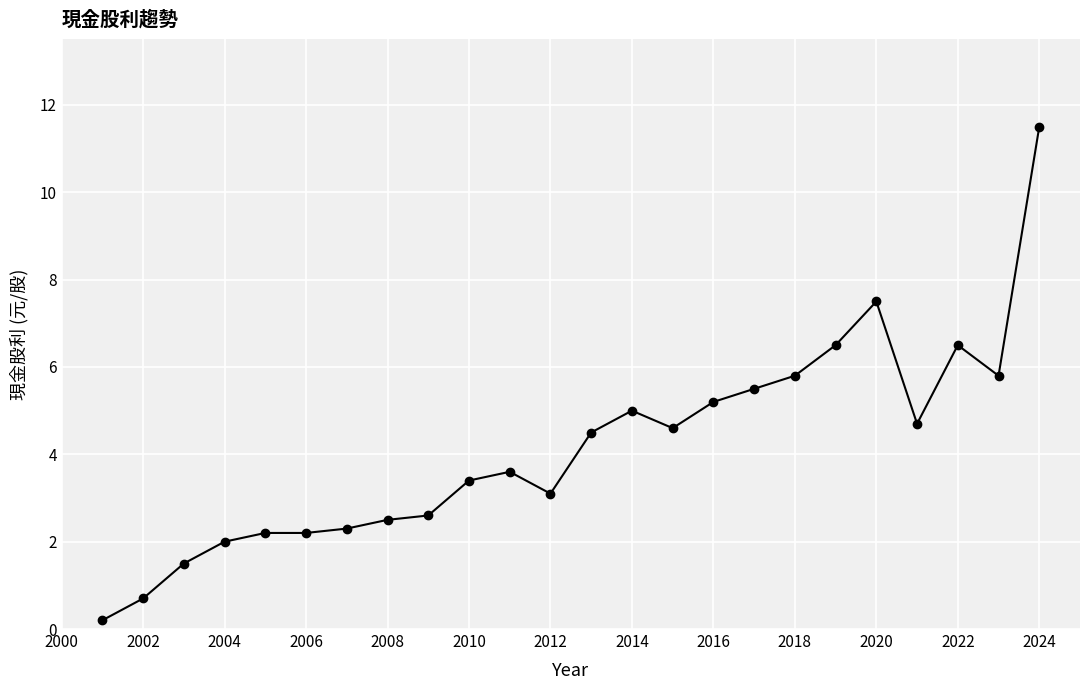

What is the value of the 10th point from the left?

3.4